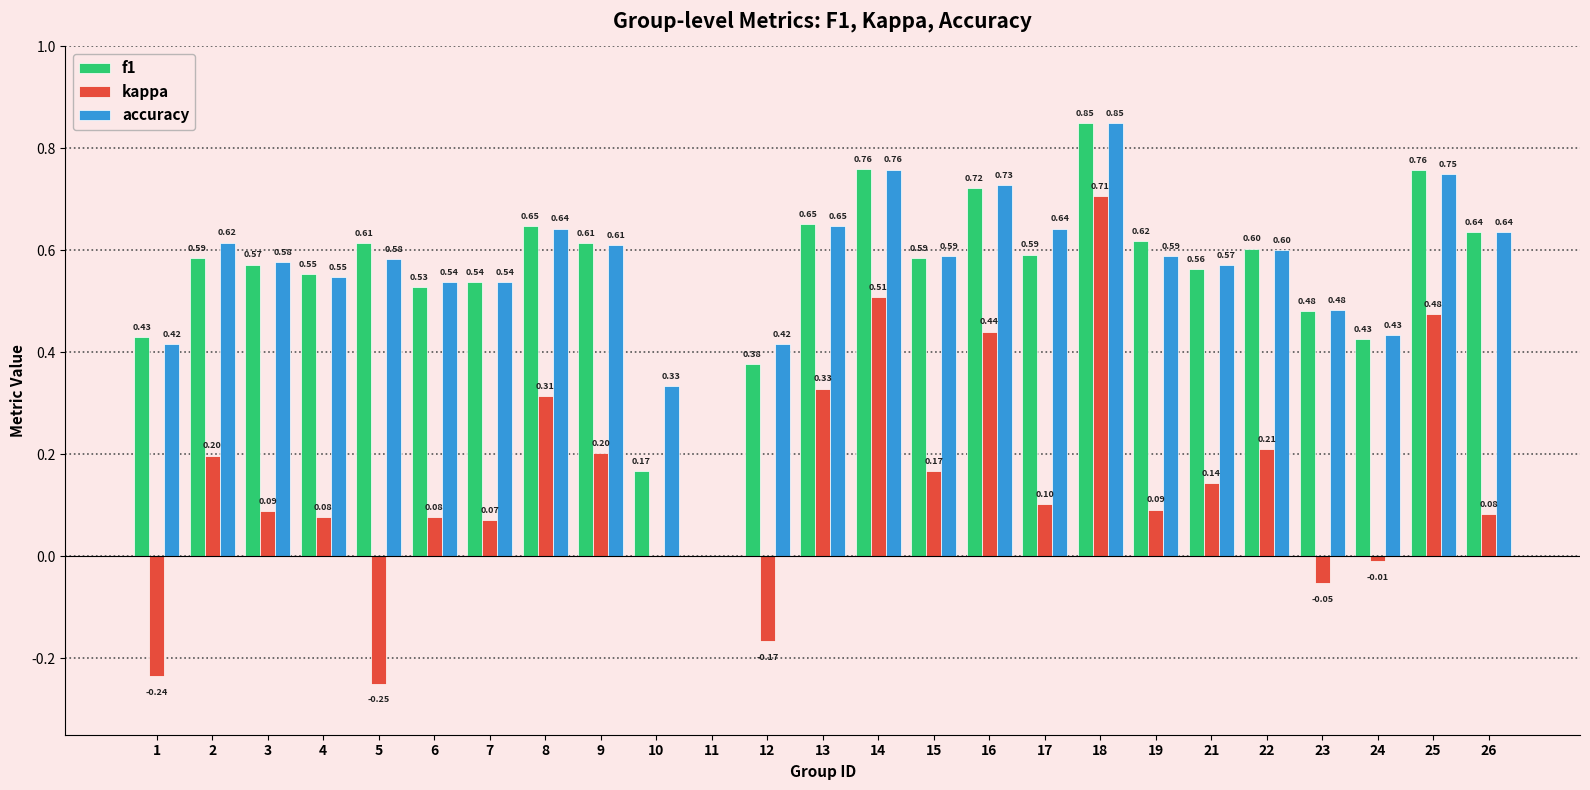

At which category is the sum across all series the highest?

18